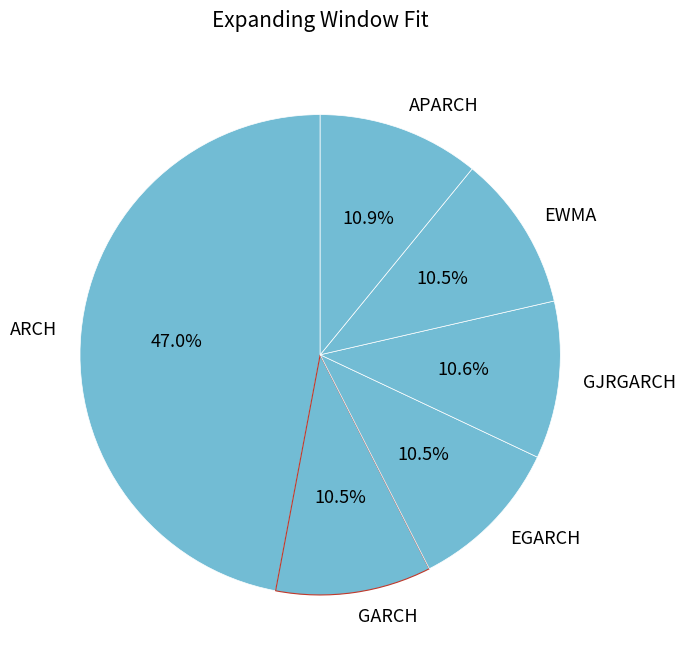

What portion of the pie excludes GARCH?

89.5%